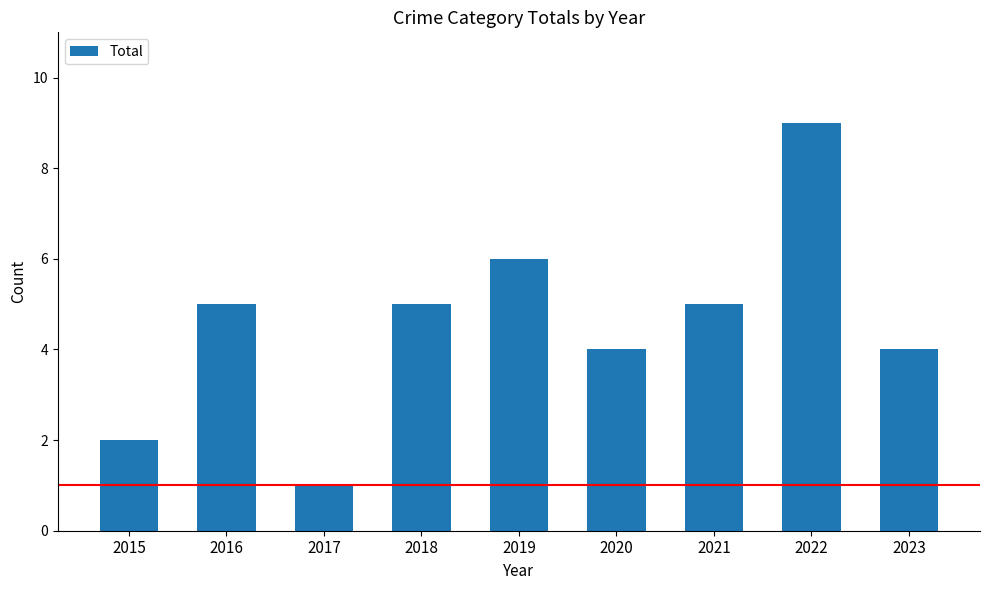

At which category does the chart reach its minimum across all series?

2017